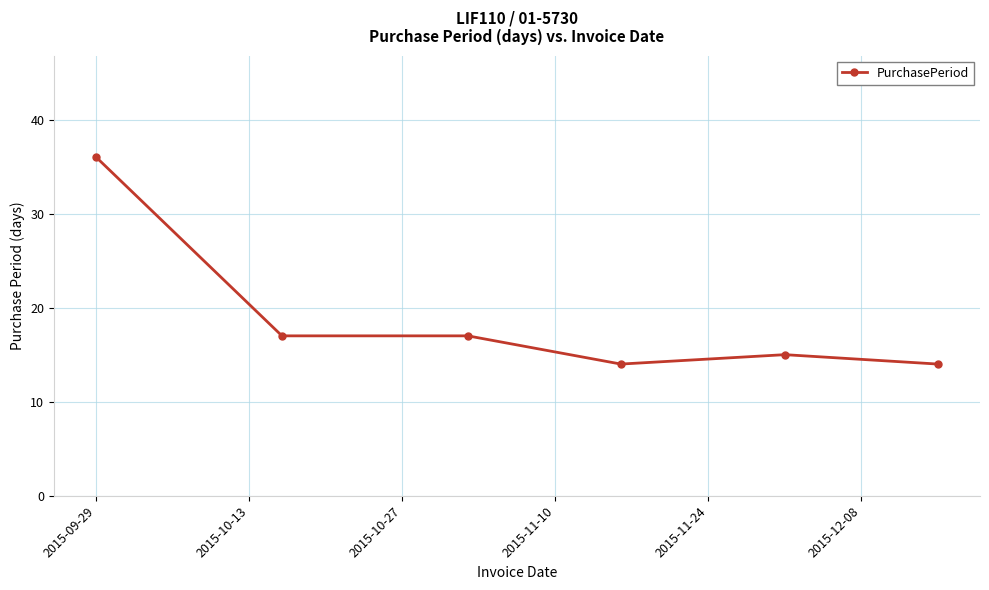

What is the difference between the second highest and second lowest values?

3